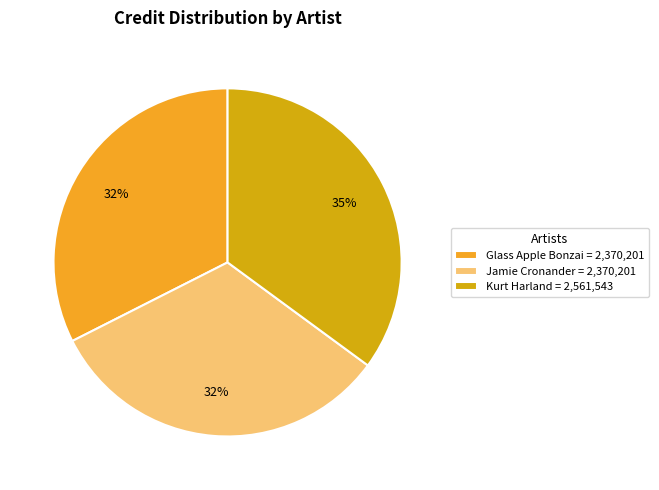

Between Jamie Cronander = 2,370,201 and Kurt Harland = 2,561,543, which is larger?

Kurt Harland = 2,561,543